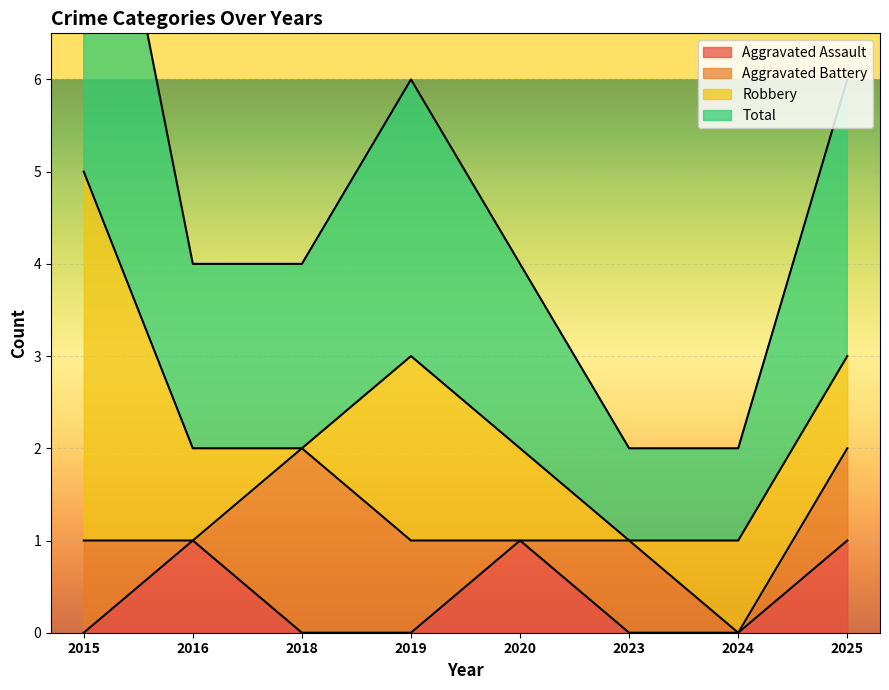

True or false: Aggravated Assault has a value of 0 at 2019.

True